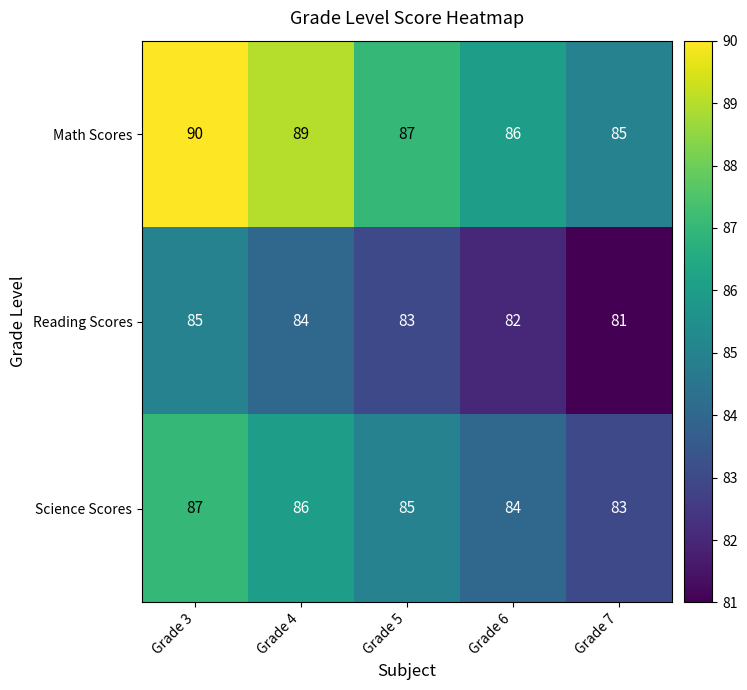

What is the maximum value shown in the chart?

90